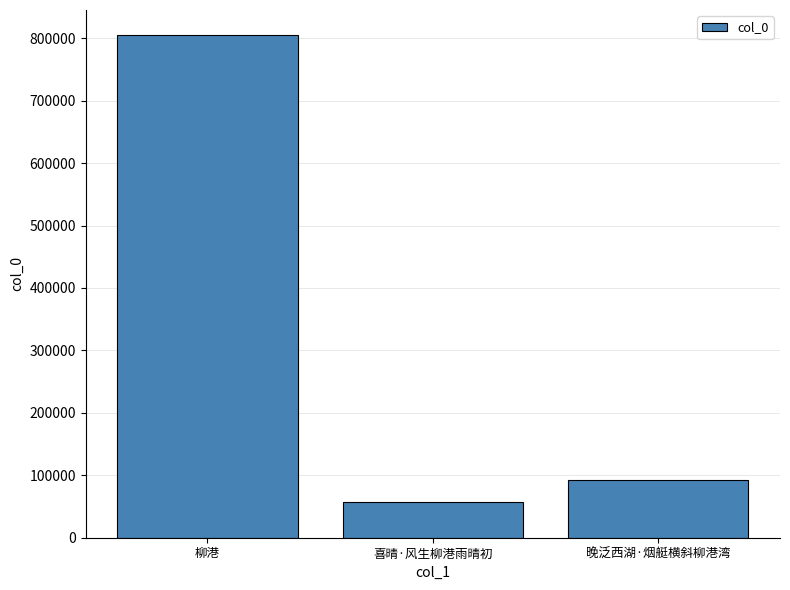

Which label corresponds to the smallest value in the chart?

喜晴·风生柳港雨晴初